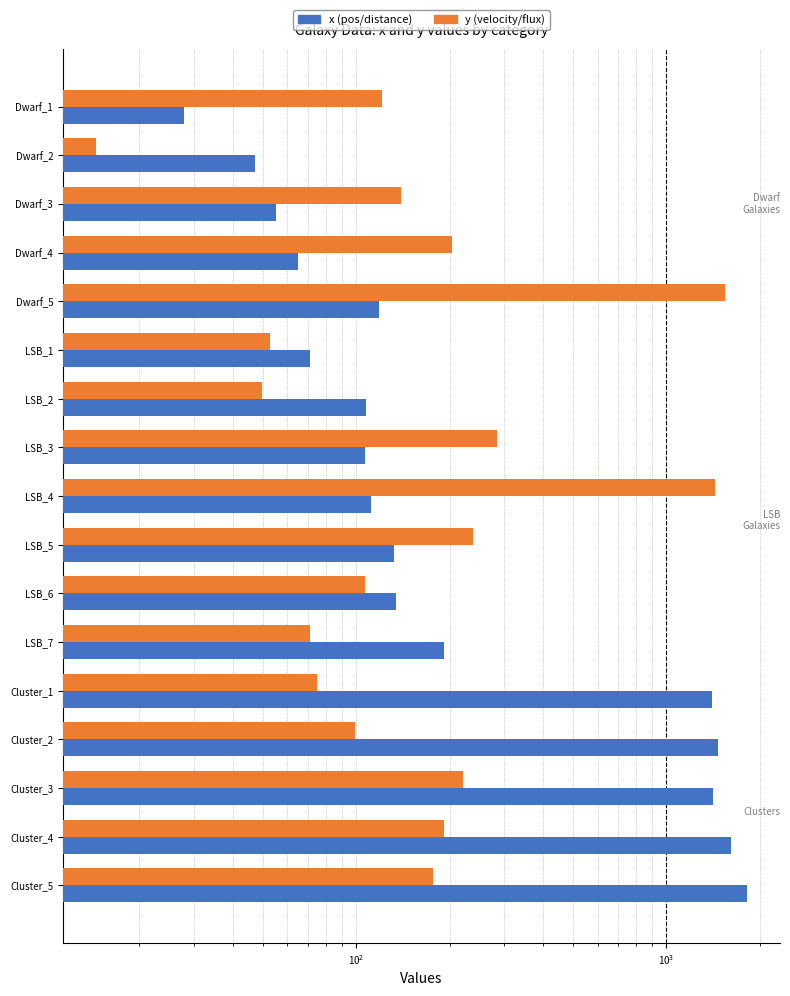

The y (velocity-like) series shows 209.5 at Dwarf_1. True or false?

False